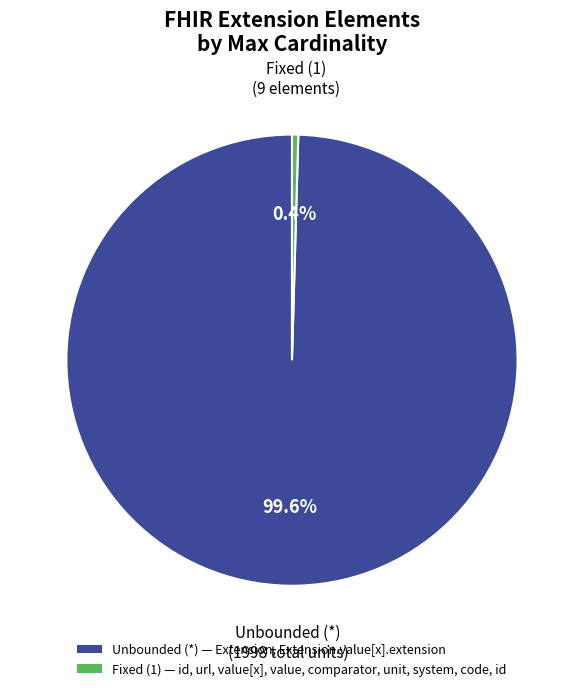

Is there a majority slice in this chart?

Yes